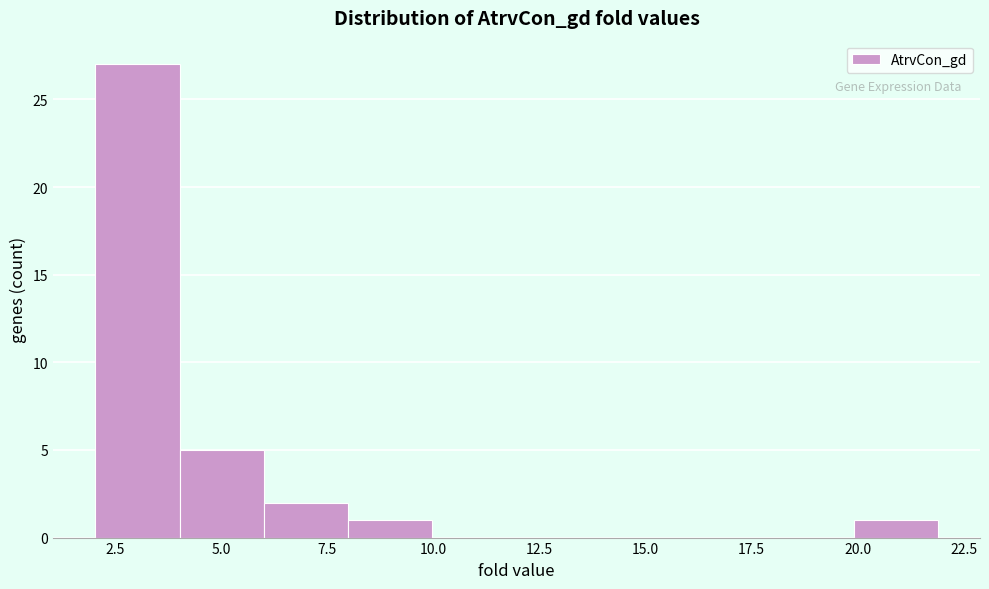

Around what value on the x-axis is the tallest bar? Give the approximate position of its centre, as read against the axis.

3.0